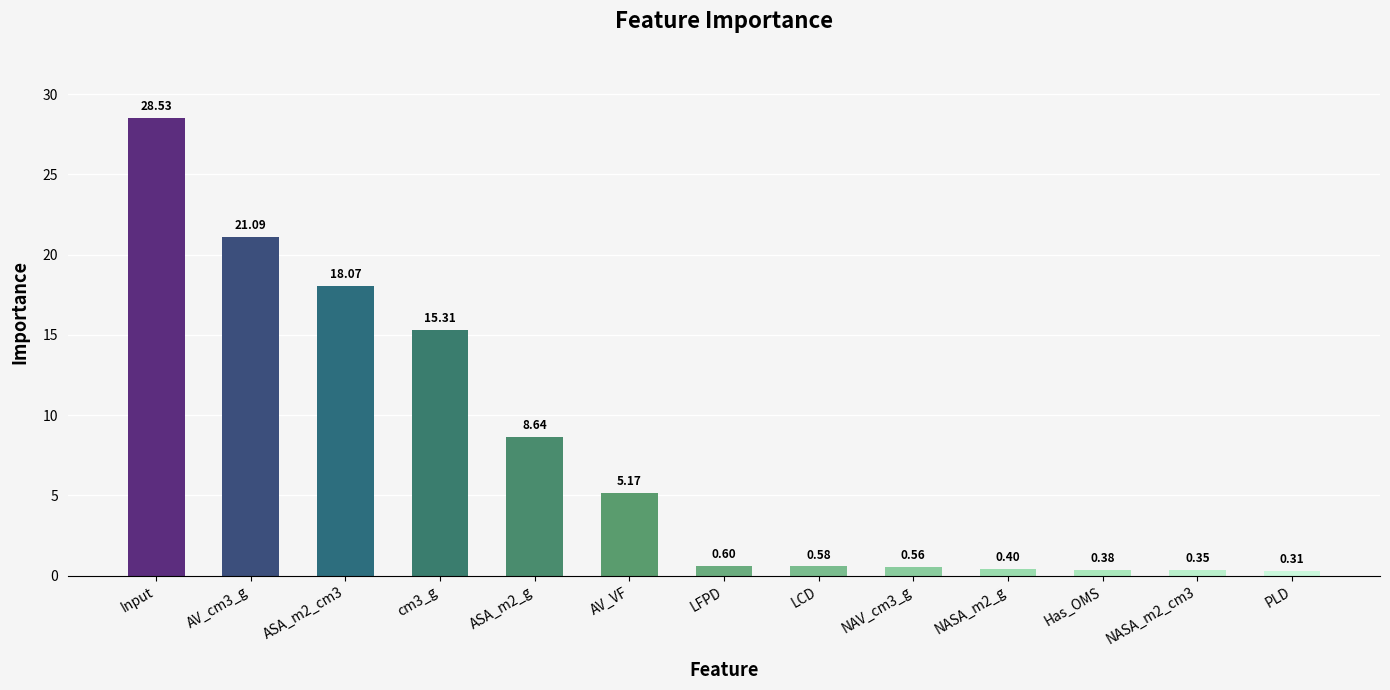

At which category does the chart reach its peak across all series?

Input